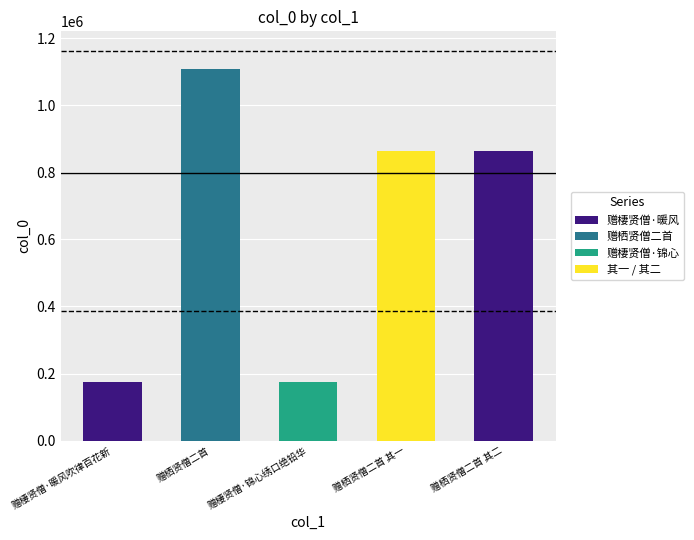

Is it true that the value at 赠棲贤僧·锦心绣口绝铅华 is 285159?

False